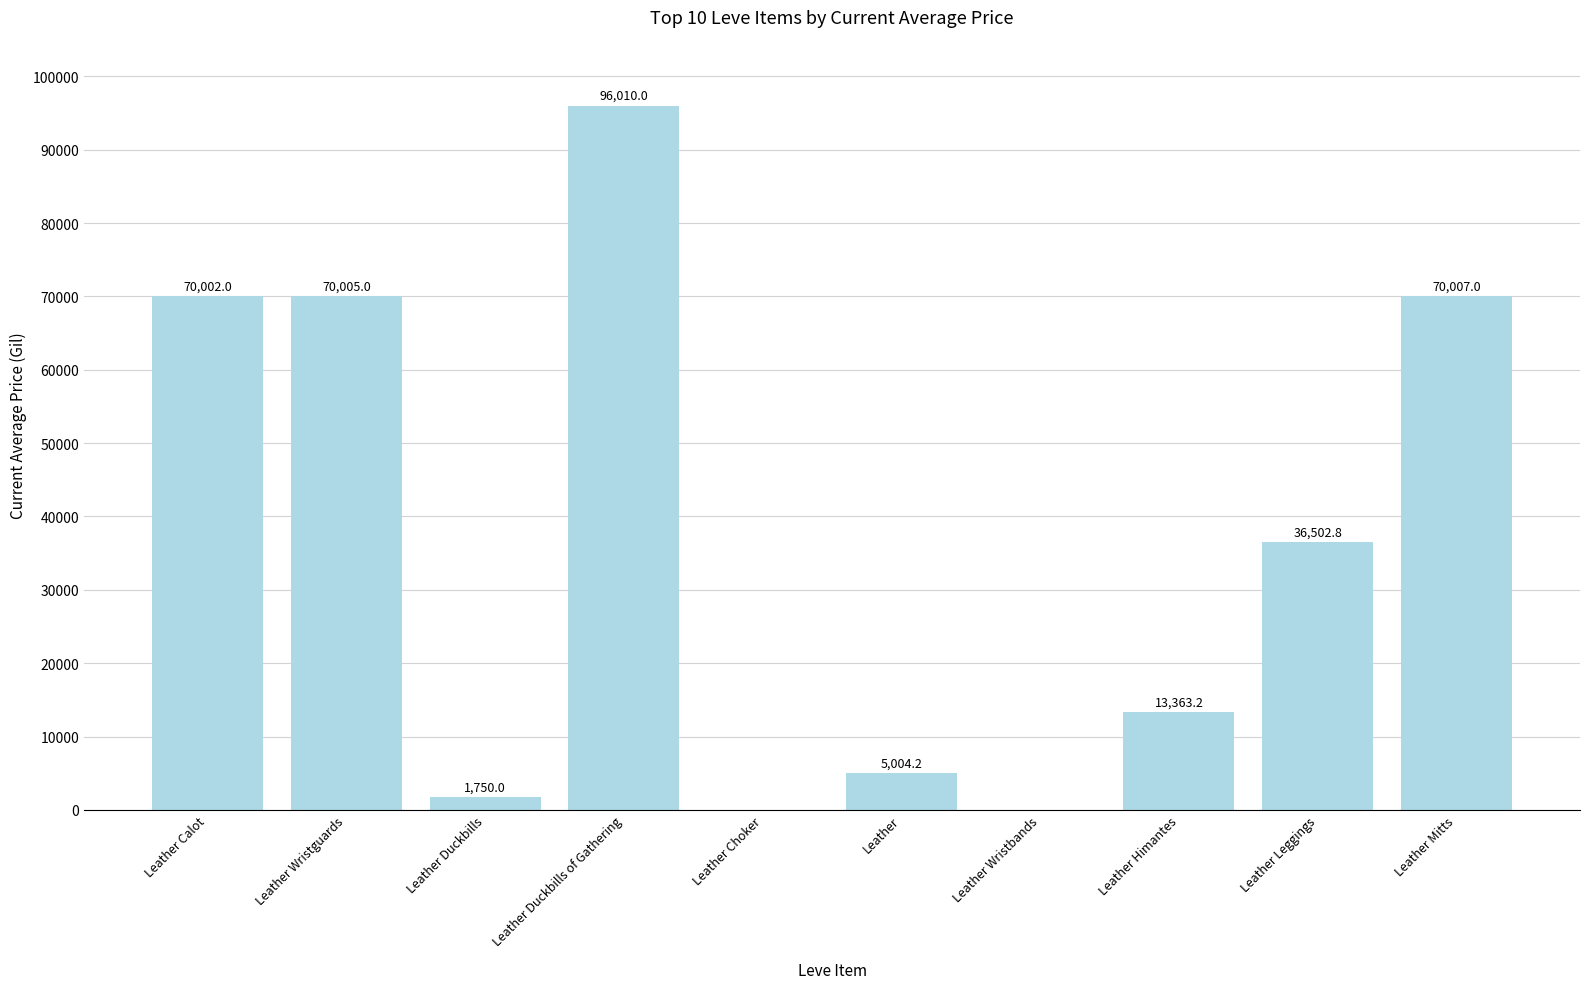

What is the sum of the values at Leather Calot and Leather Mitts?

140009.0